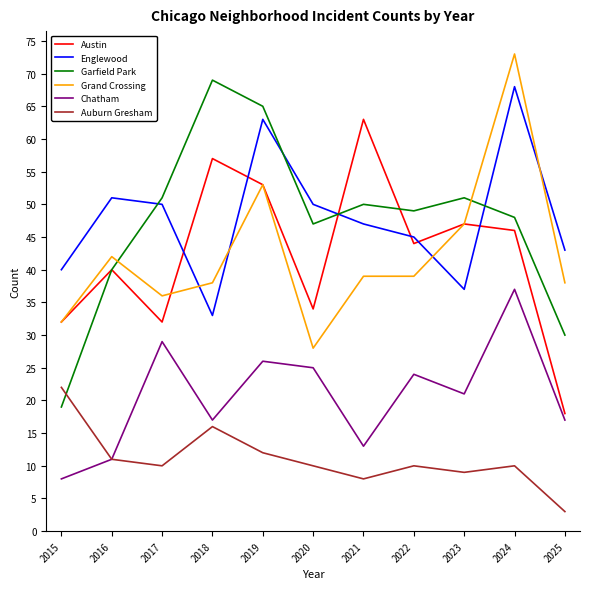

What value does the Auburn Gresham series have at 2015, to the nearest 5?

20